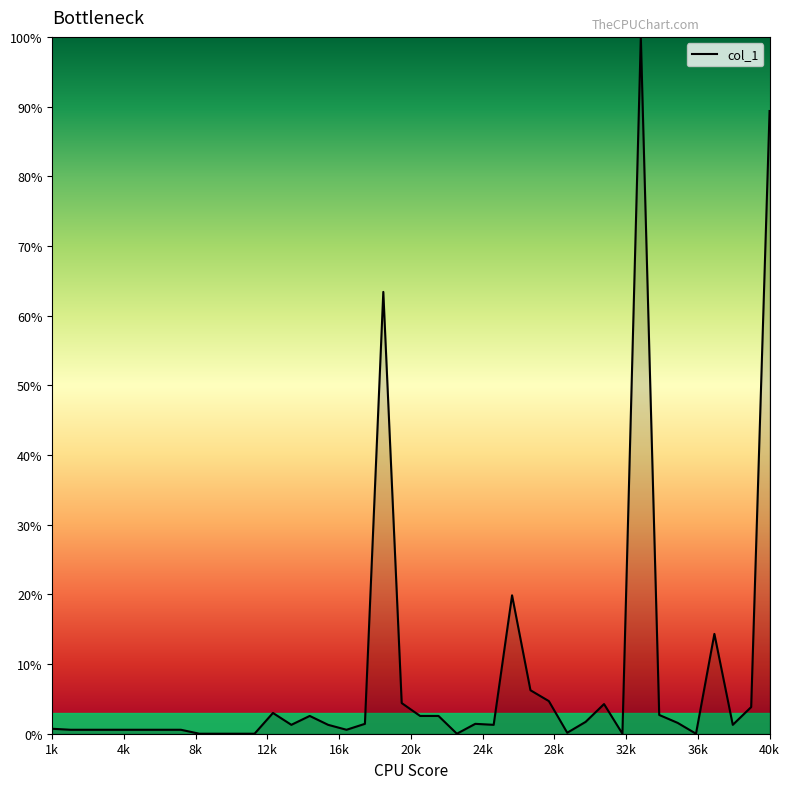

What is the difference between the maximum and minimum values?

100.0